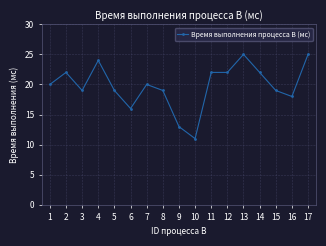

At which category does the data reach its first local valley?

3